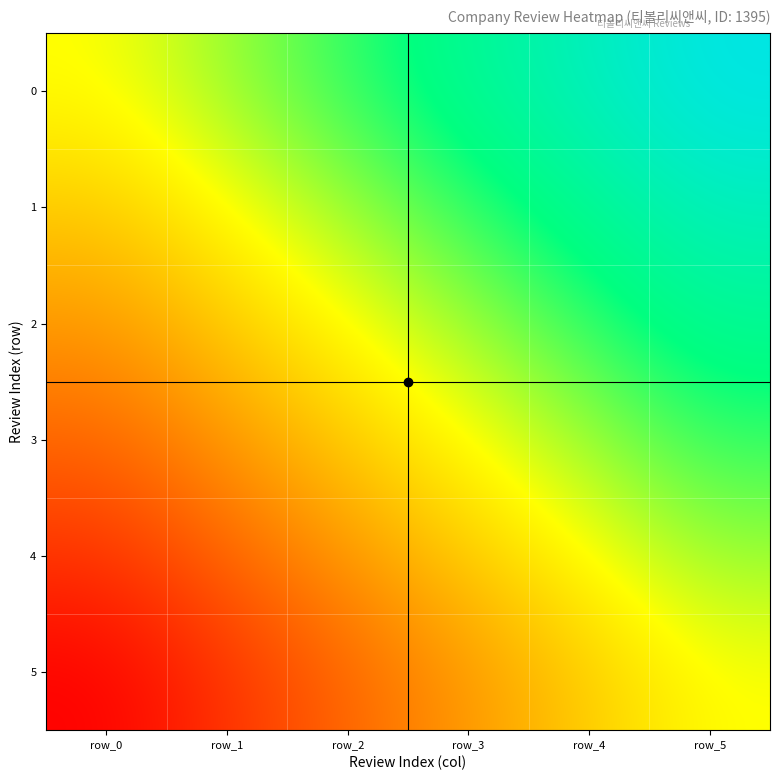

Which has a higher value, row_0 or row_3?

row_3